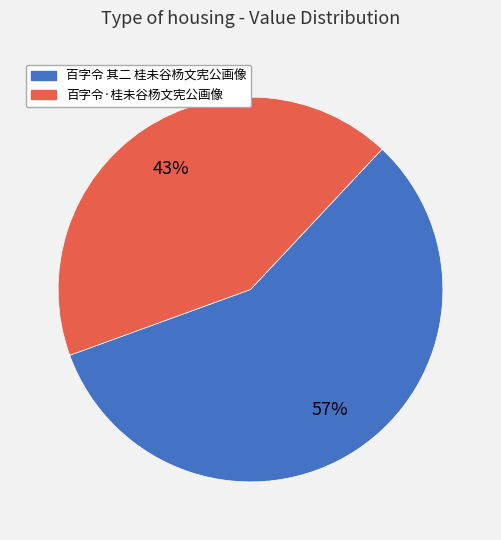

Rank the categories by value from highest to lowest.

百字令 其二 桂未谷杨文宪公画像, 百字令·桂未谷杨文宪公画像